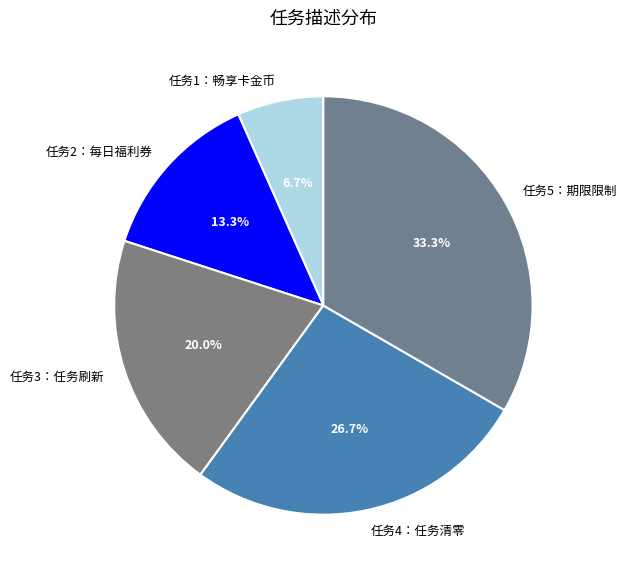

Is there any slice that represents more than half of the pie?

No